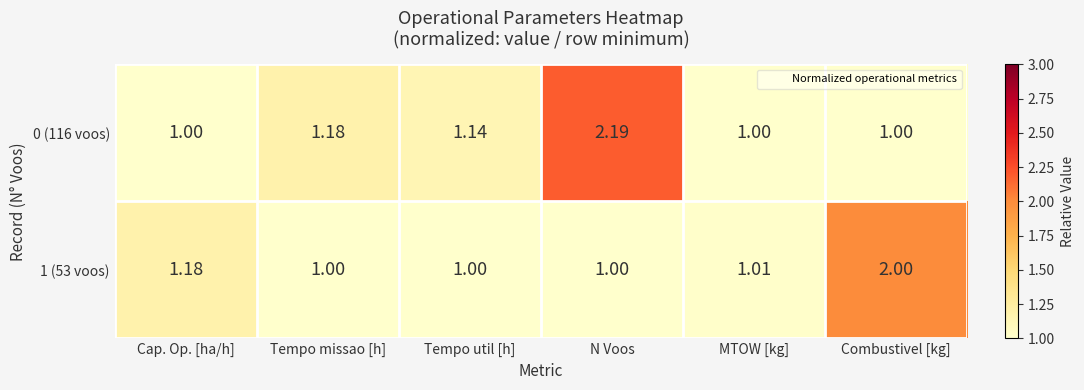

Is the value of 0 (116 voos) at Tempo util [h] greater than the value of 1 (53 voos) at Cap. Op. [ha/h]?

No